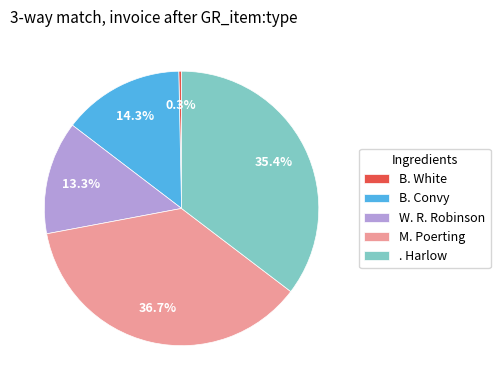

Which slice is the largest?

M. Poerting